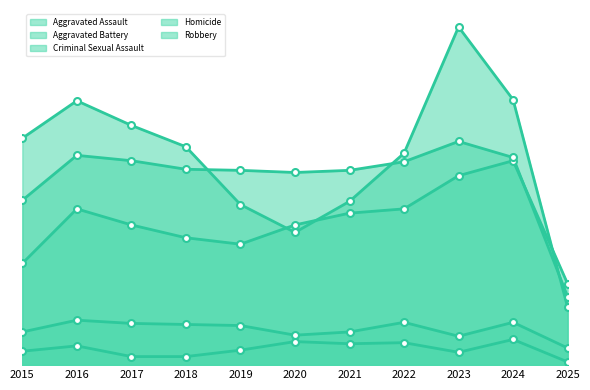

Reading left to right, transcribe all the data shown in this chart.

Aggravated Assault: 2015=95	2016=146	2017=131	2018=119	2019=113	2020=131	2021=142	2022=146	2023=177	2024=191	2025=76
Aggravated Battery: 2015=154	2016=196	2017=191	2018=183	2019=182	2020=180	2021=182	2022=190	2023=209	2024=194	2025=64
Criminal Sexual Assault: 2015=31	2016=42	2017=39	2018=38	2019=37	2020=28	2021=31	2022=40	2023=27	2024=40	2025=16
Homicide: 2015=13	2016=18	2017=8	2018=8	2019=14	2020=22	2021=20	2022=21	2023=12	2024=24	2025=3
Robbery: 2015=212	2016=247	2017=224	2018=204	2019=150	2020=124	2021=153	2022=198	2023=316	2024=248	2025=54